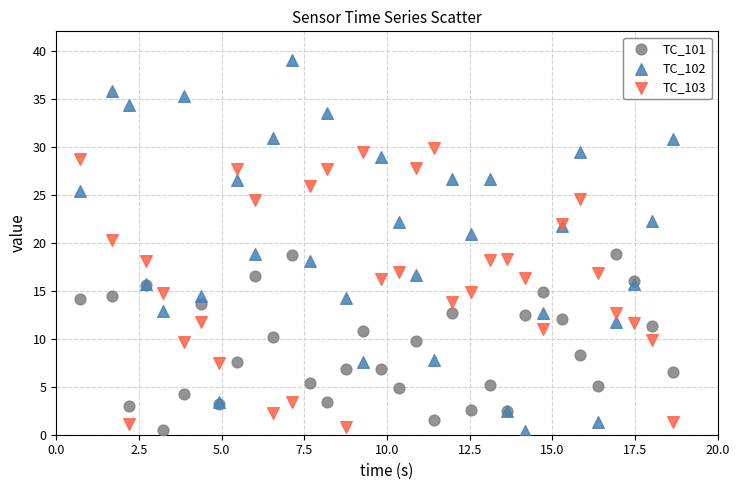

What is the X range (max minus min) for the scatter plot?

17.9